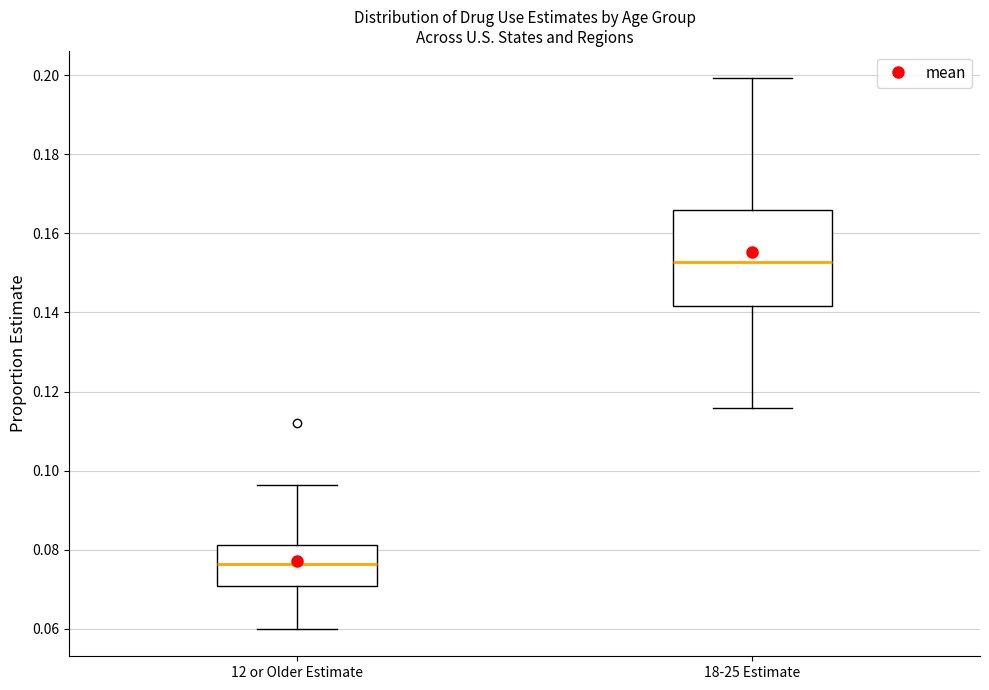

Which box's median line is the highest?

18-25 Estimate